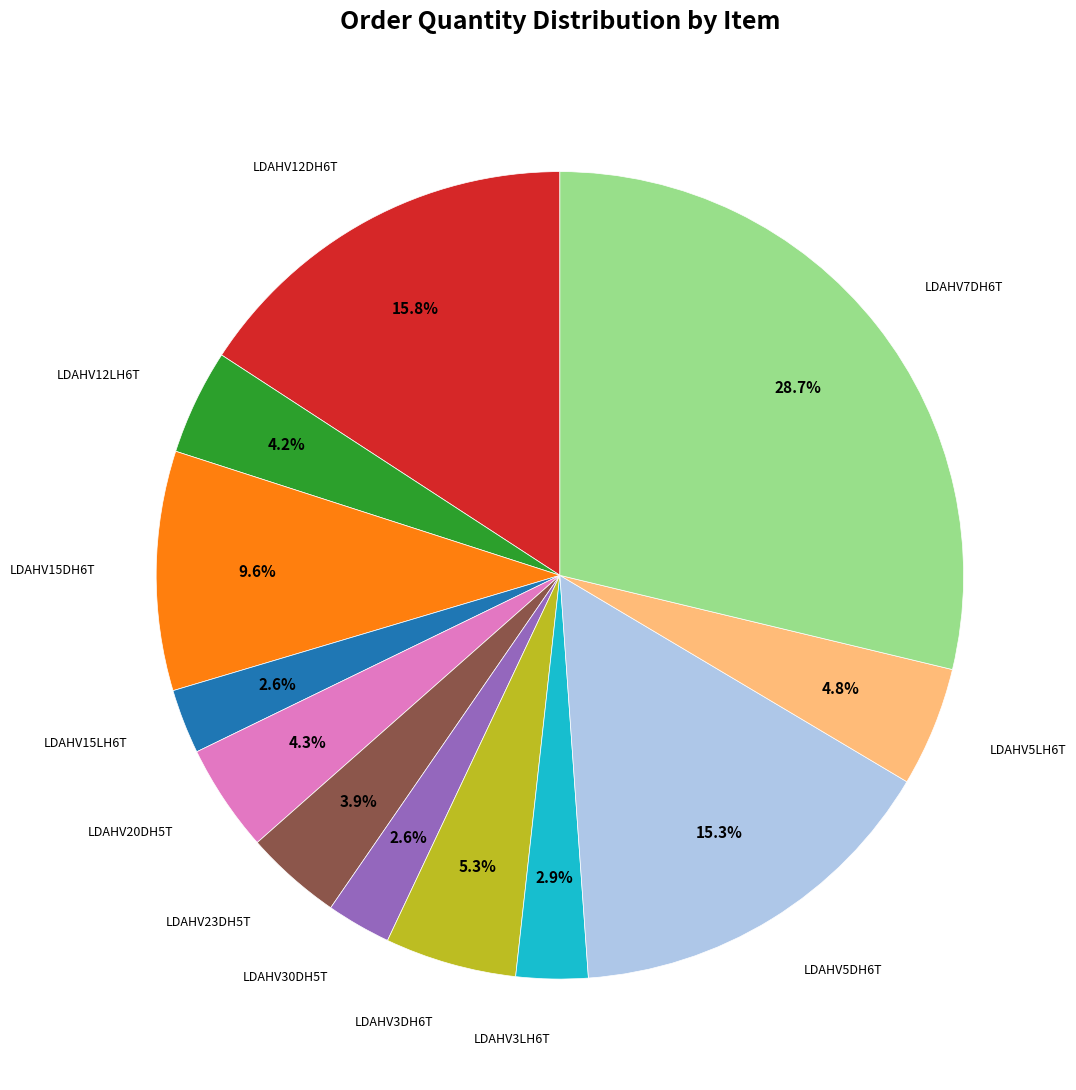

To the nearest percent, what is the average slice percentage?

8%